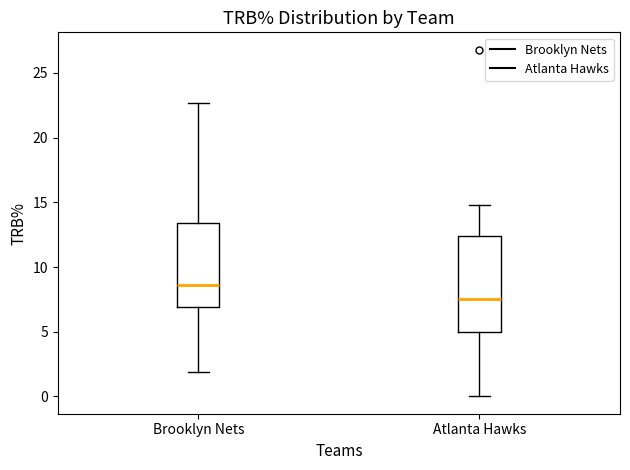

Which box has the lowest median line?

Atlanta Hawks